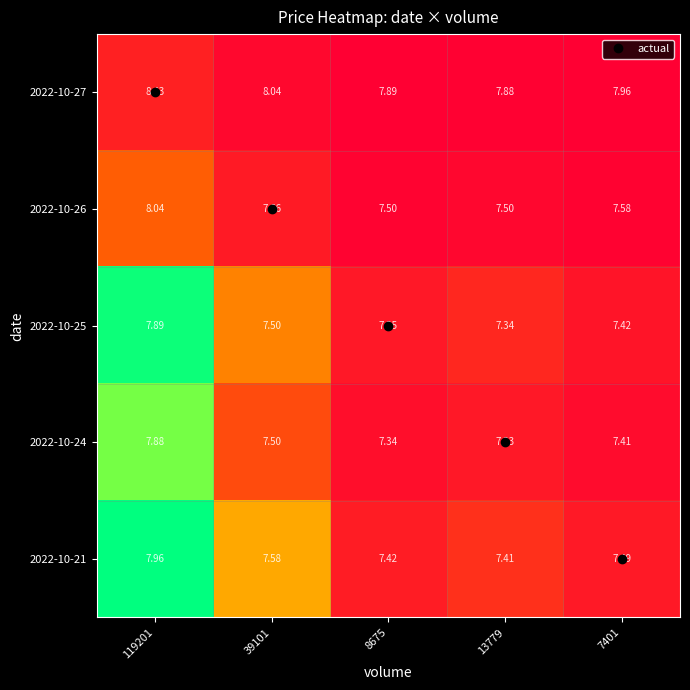

Is the value of 2022-10-21 at 13779 greater than the value of 2022-10-26 at 39101?

No